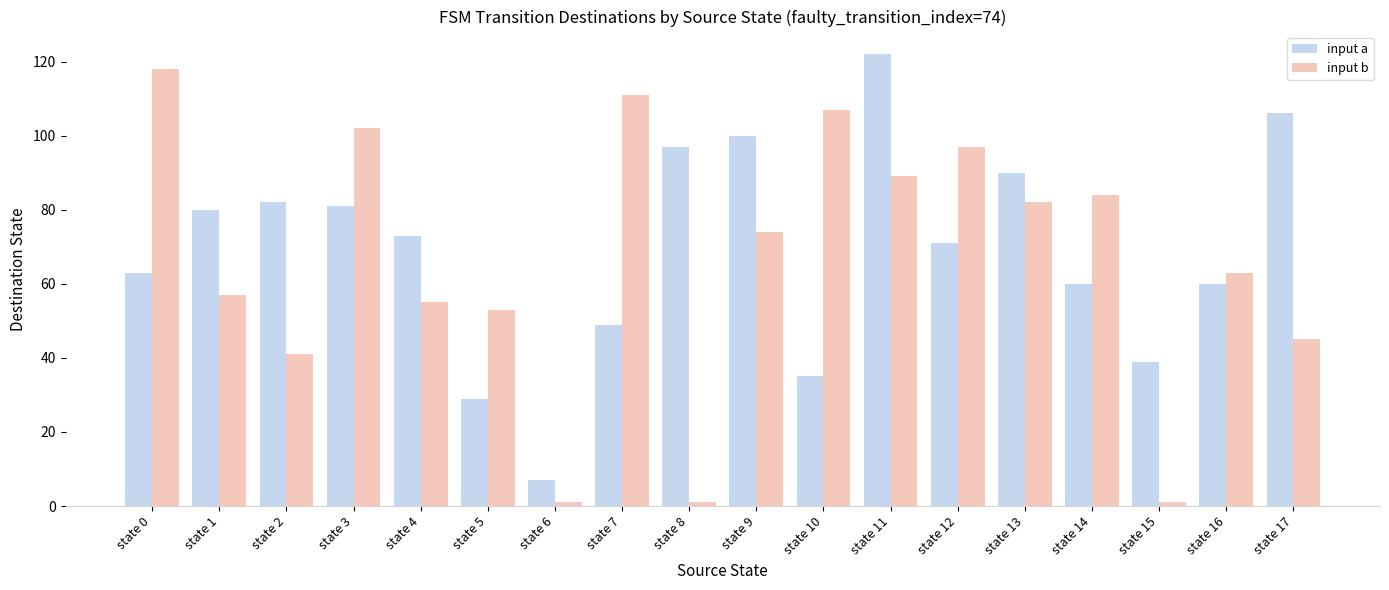

Reading left to right, list all the values displayed in this chart.

input a: 63	80	82	81	73	29	7	49	97	100	35	122	71	90	60	39	60	106
input b: 118	57	41	102	55	53	1	111	1	74	107	89	97	82	84	1	63	45